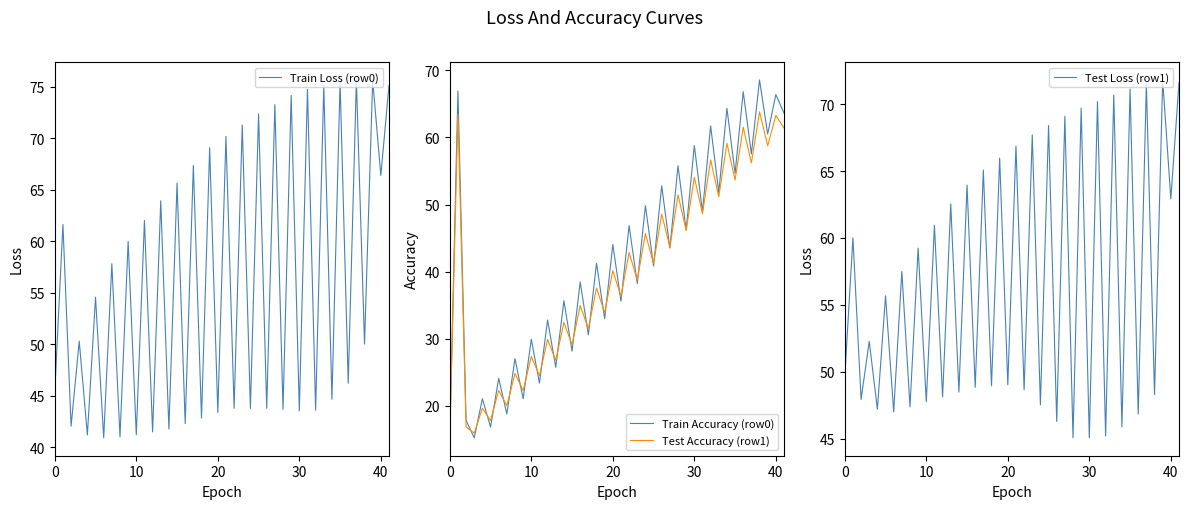

The value of Test Accuracy (row1) at 0 is 24.9. True or false?

False